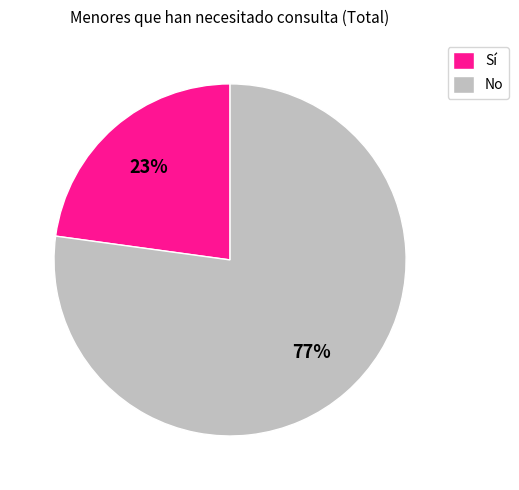

True or false: Sí accounts for 37% of the total.

False